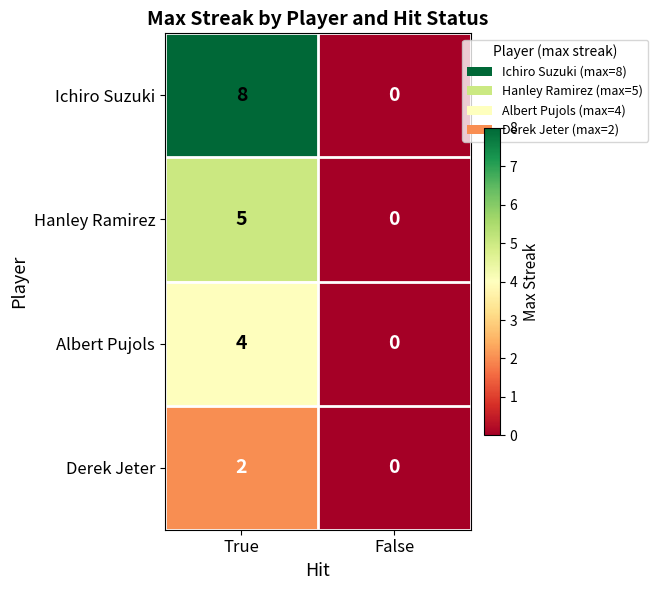

Between True and False, which series saw the biggest shift?

Ichiro Suzuki